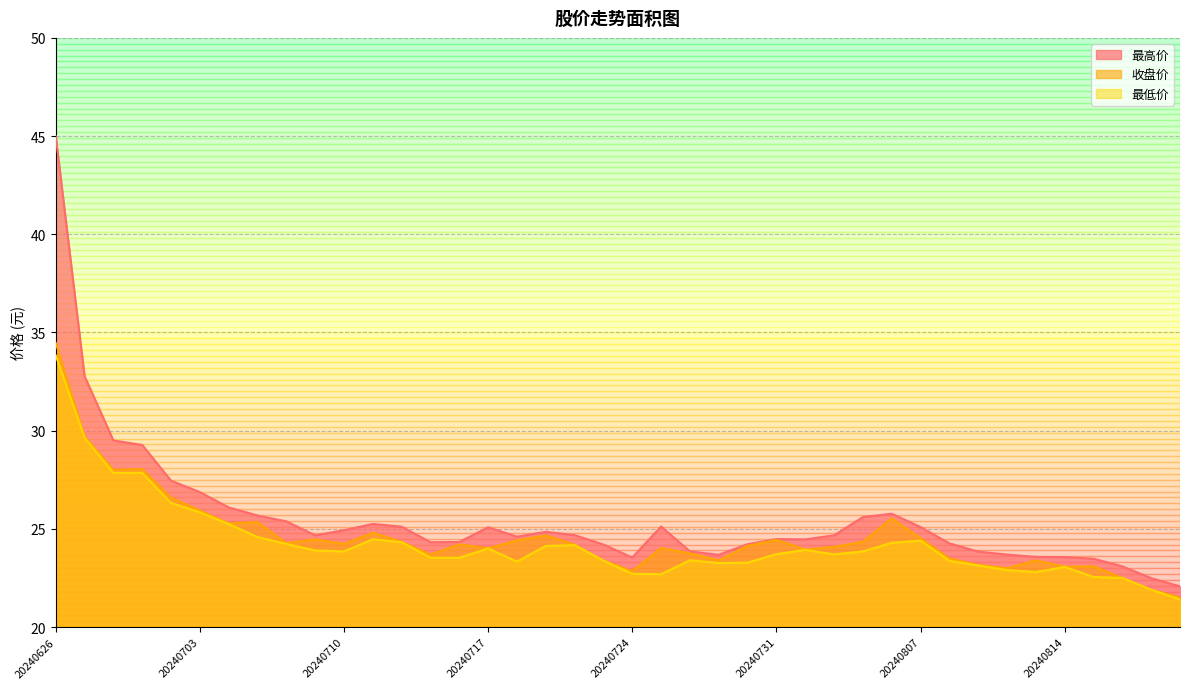

Where does the 最高价 series first go above 24?

20240626